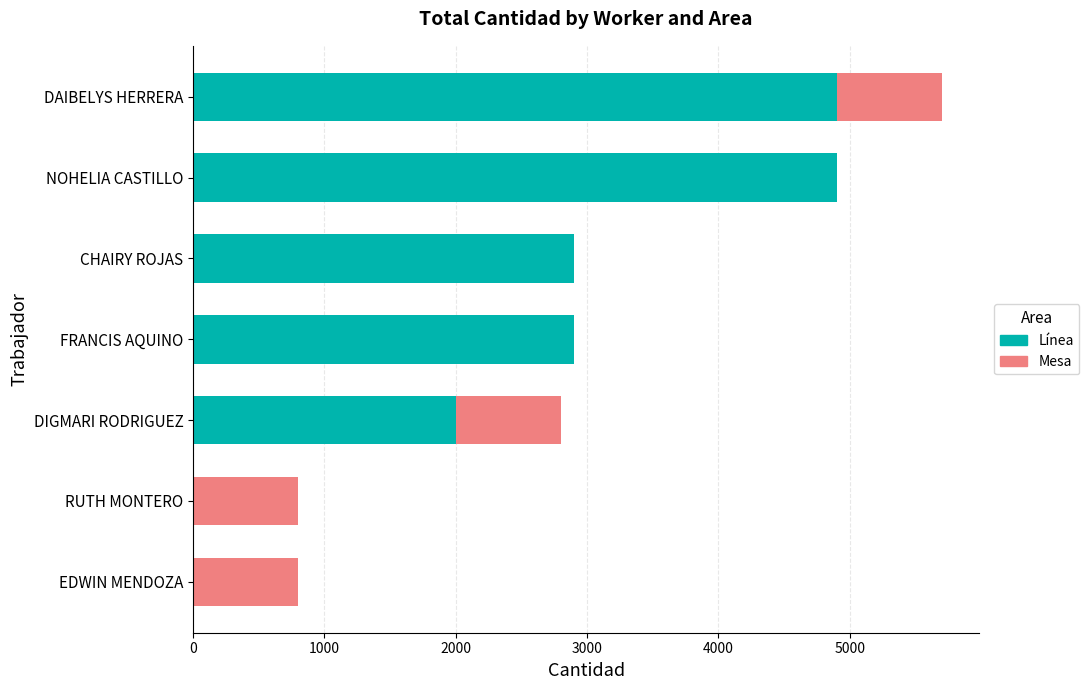

The Línea series shows 0.0 at EDWIN MENDOZA. True or false?

True